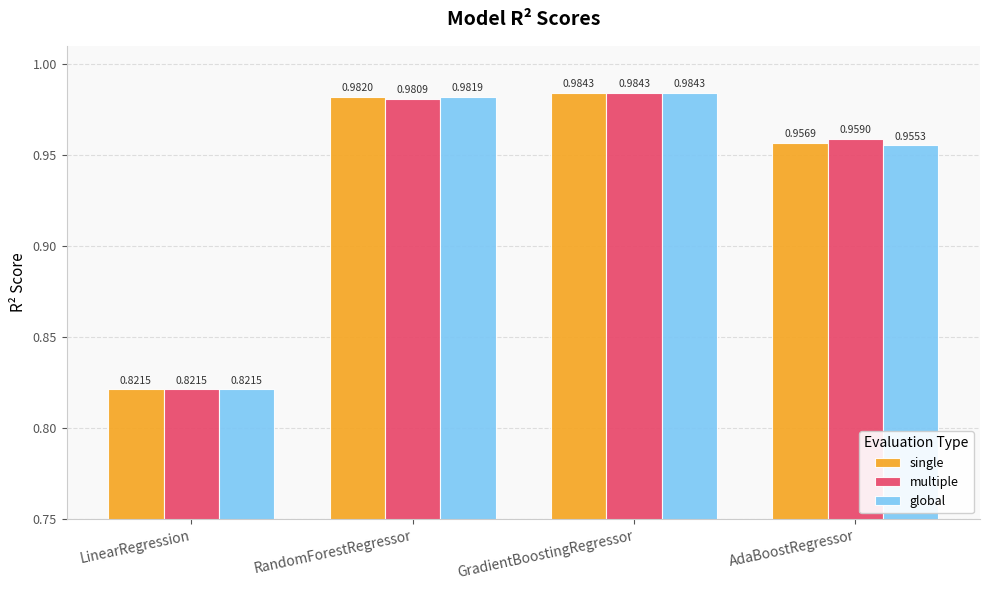

How many bars are there in each group?

3